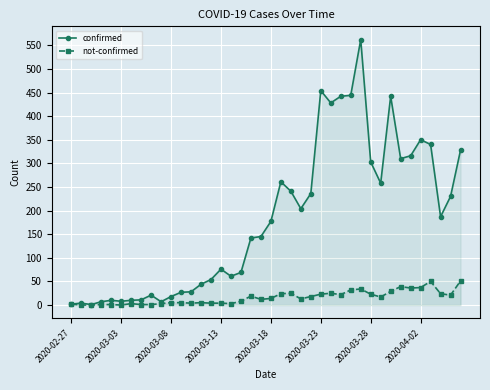

What value does the confirmed series have at 32?

442